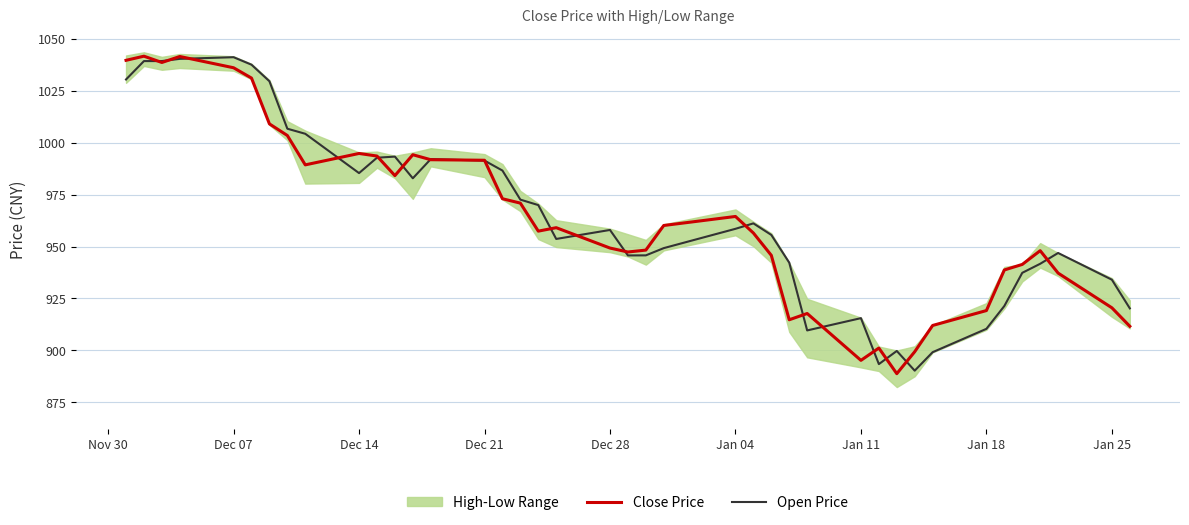

How many data points in Open Price are above 958?

20